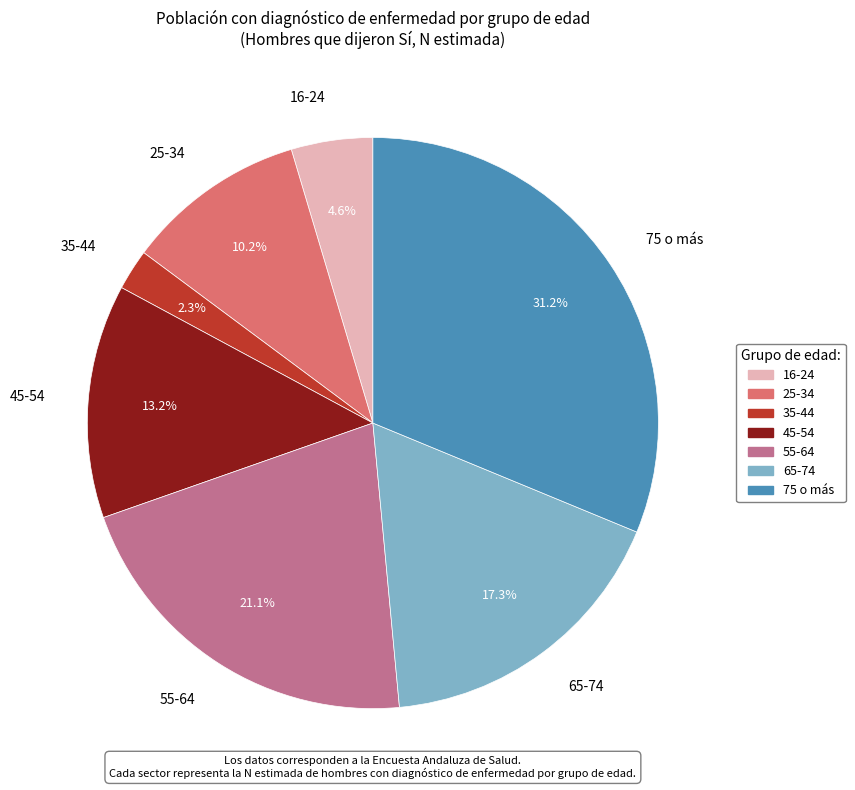

True or false: 65-74 accounts for 3% of the total.

False